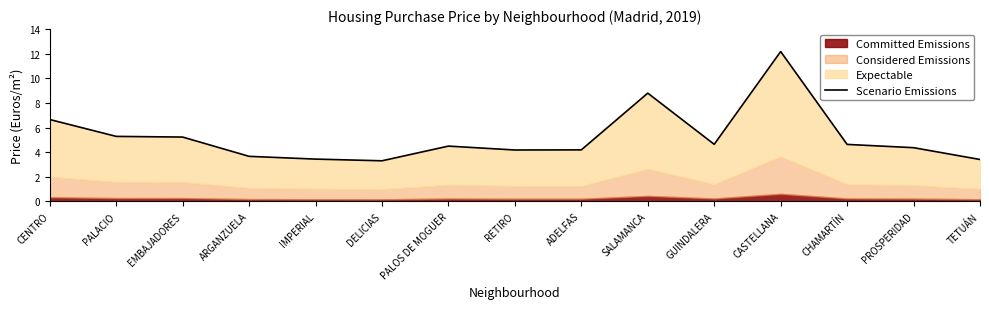

Approximately how many times larger is the value at GUINDALERA compared to ARGANZUELA?

1.3